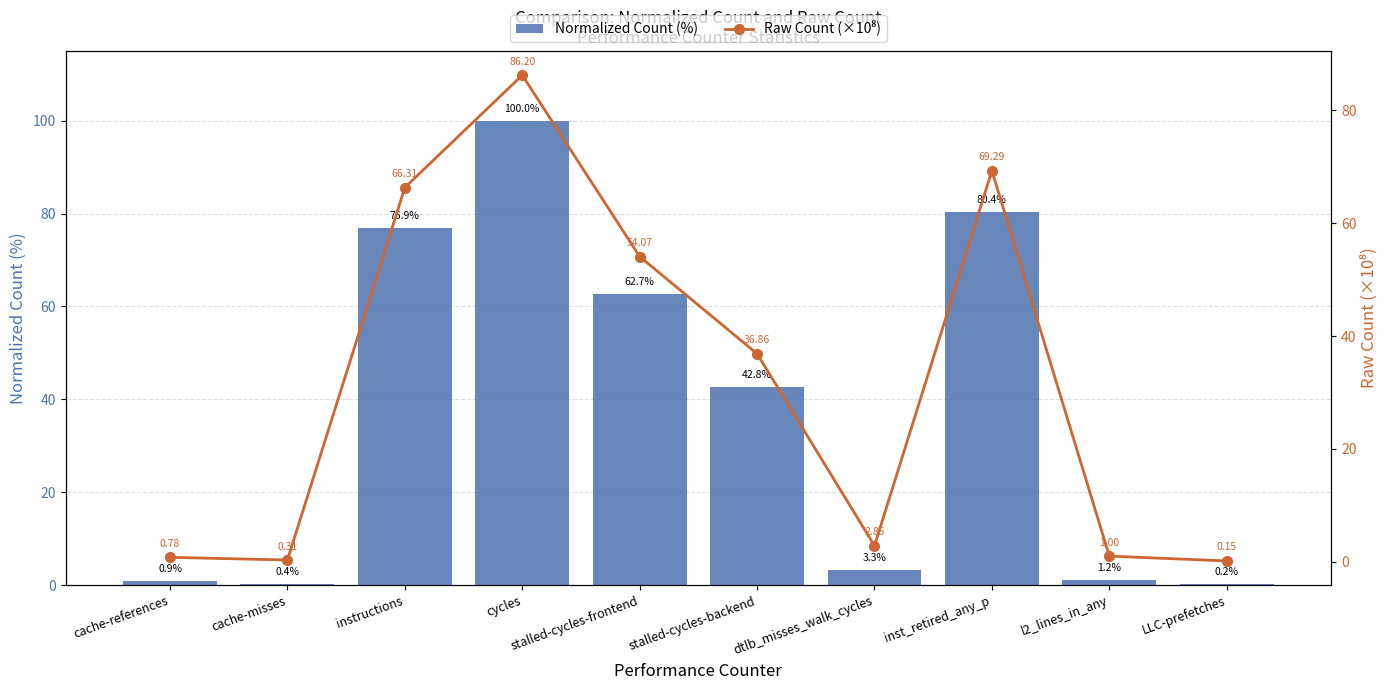

At which label does Normalized Count (%) first exceed 42?

instructions